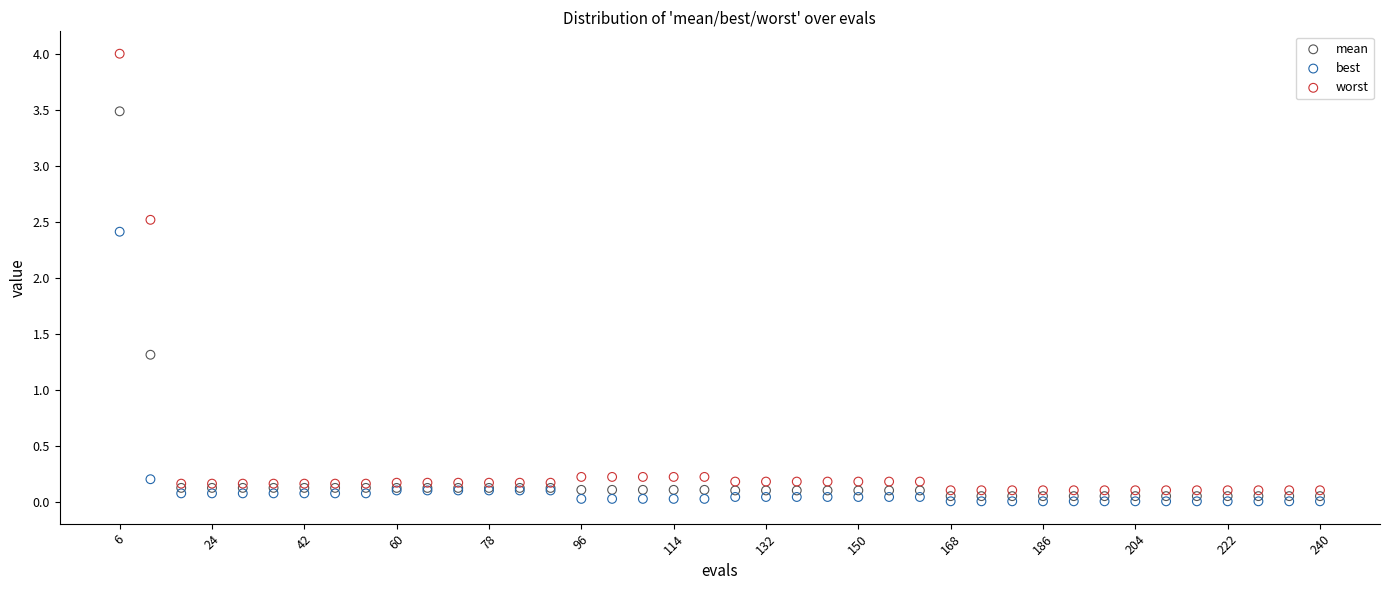

Which series reaches the maximum Y coordinate?

worst